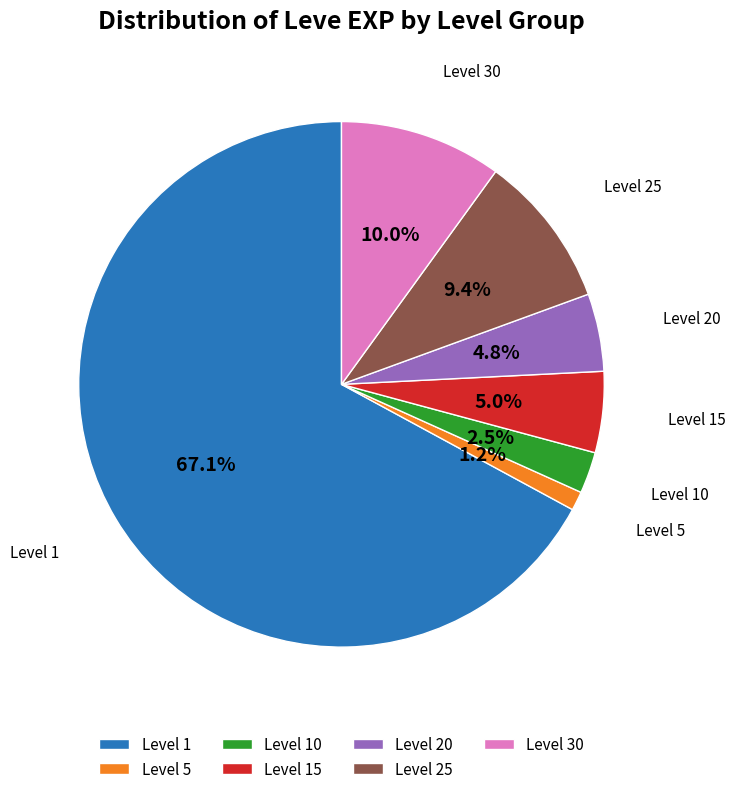

Which slice is the largest?

Level 1